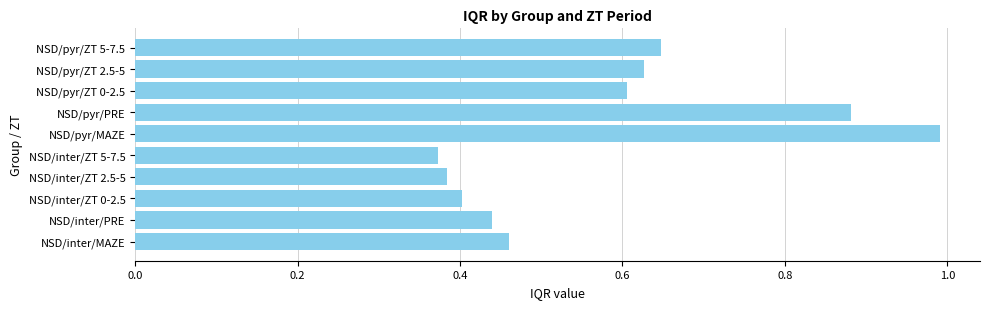

Which has a higher value, NSD/inter/ZT 0-2.5 or NSD/inter/ZT 5-7.5?

NSD/inter/ZT 0-2.5